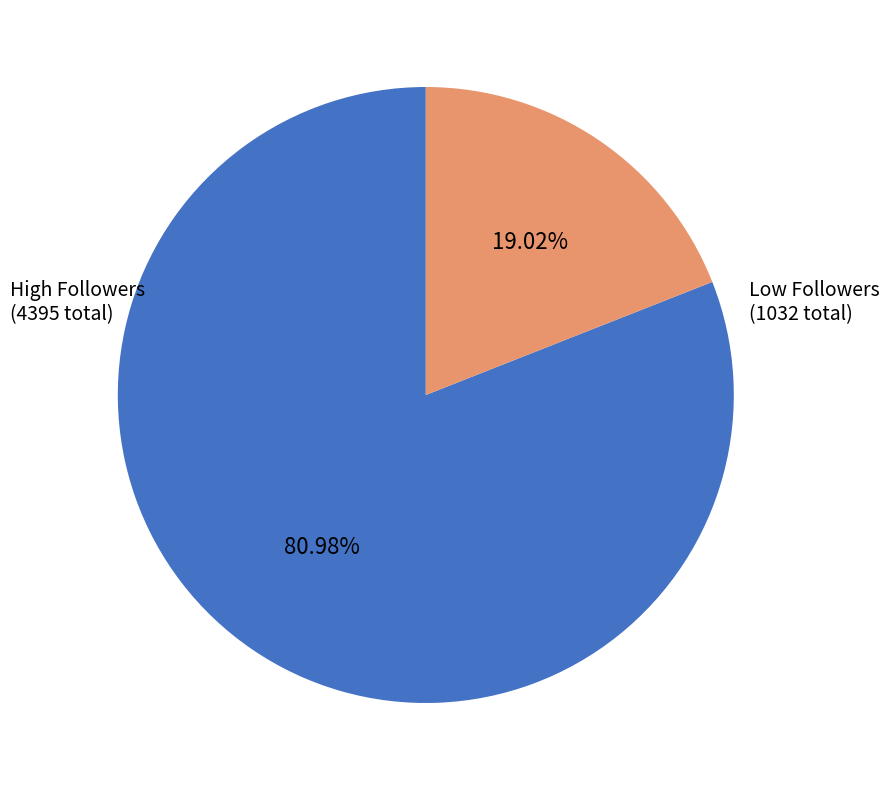

Is there any slice that represents more than half of the pie?

Yes